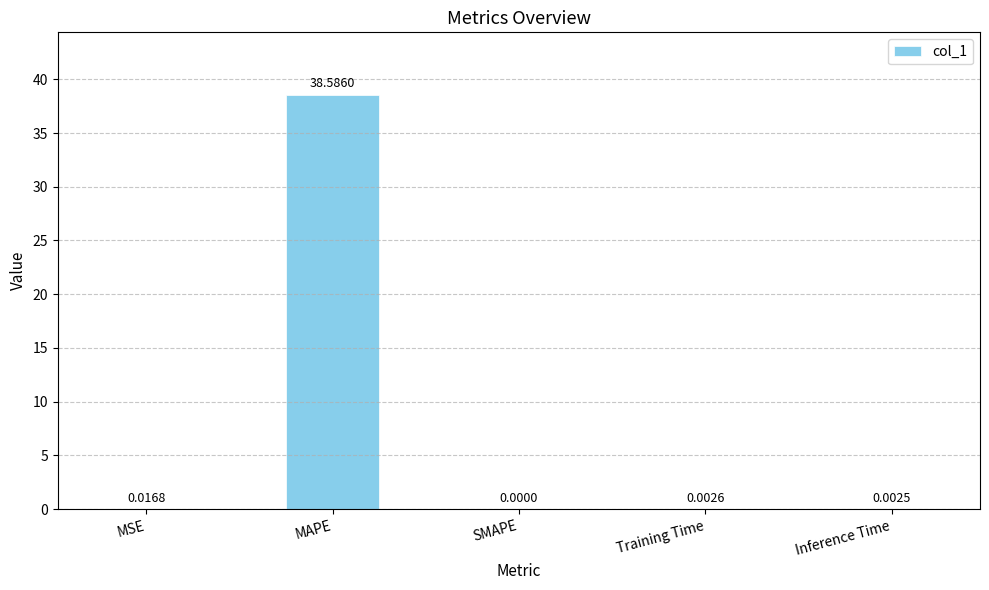

Count the number of categories in the chart.

5